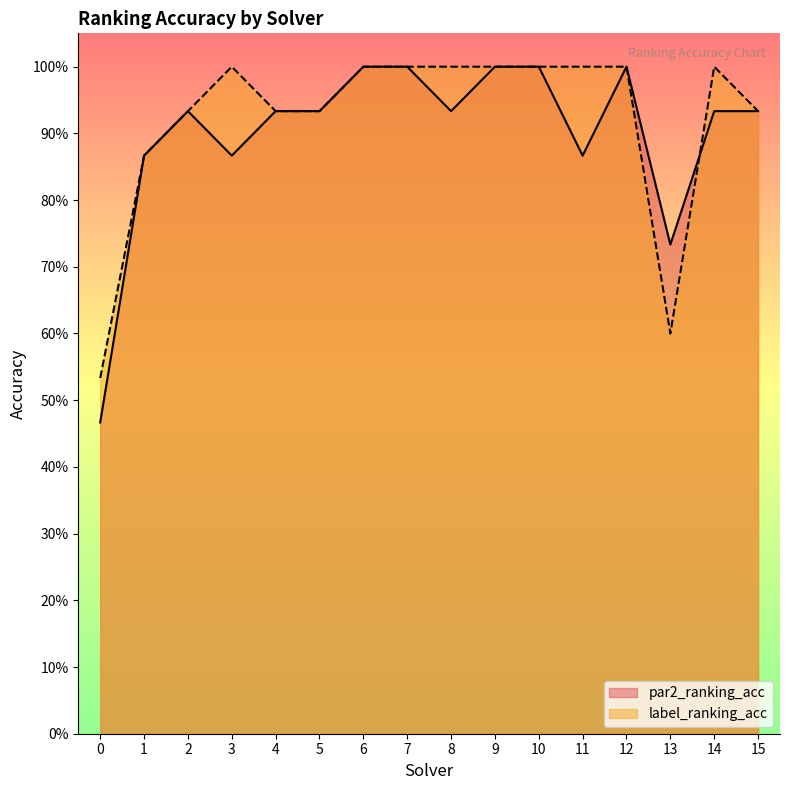

The label_ranking_acc series shows 0.9 at 15. True or false?

True